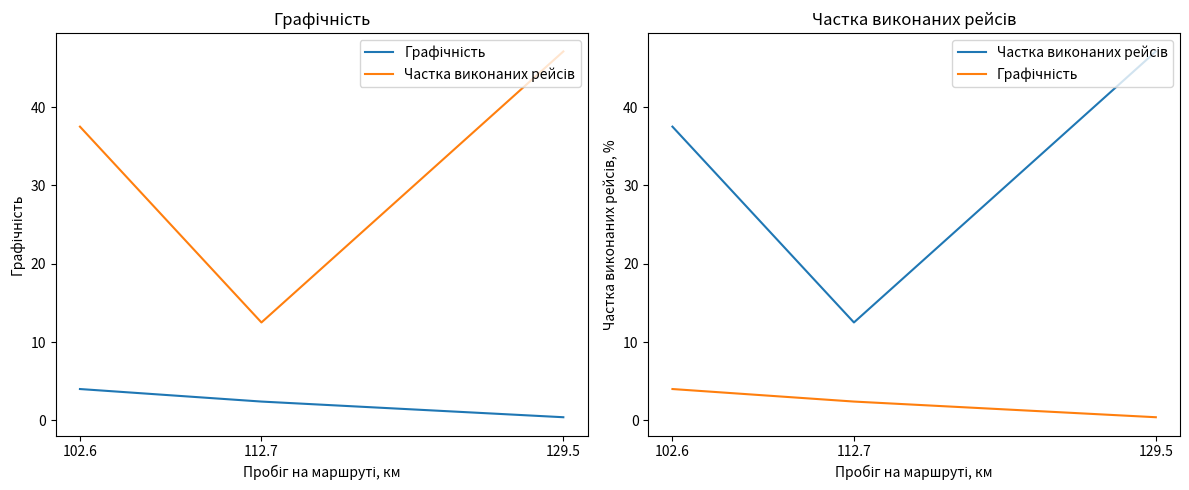

What is the total value across all series at 112.7?

14.9